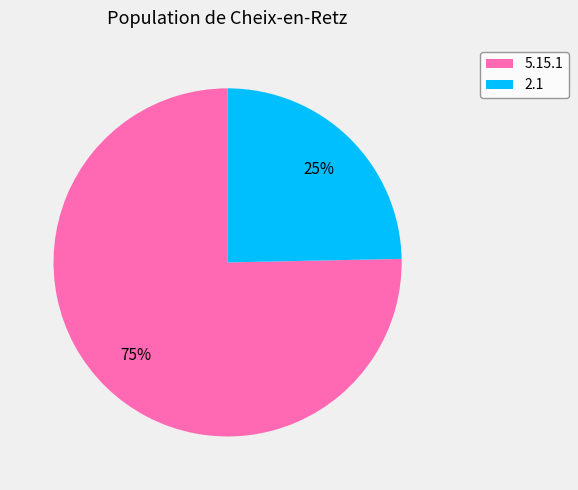

To the nearest percent, what portion does 5.15.1 represent?

75%